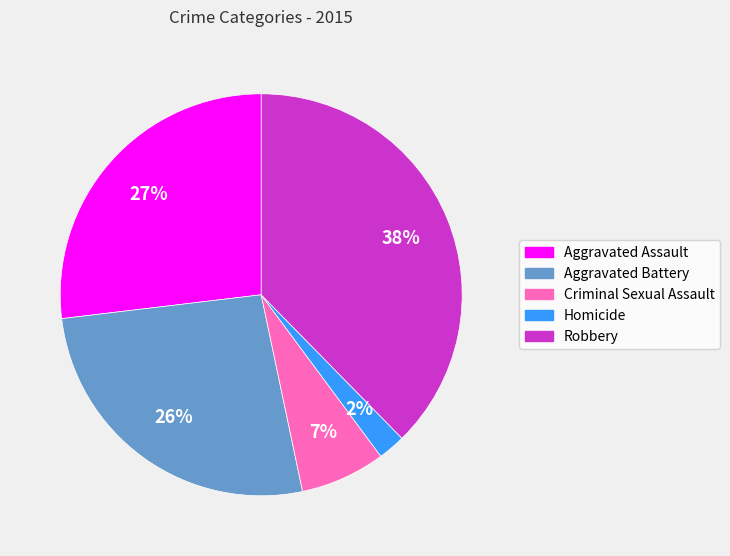

To the nearest percent, what percentage of the pie is Aggravated Assault?

27%